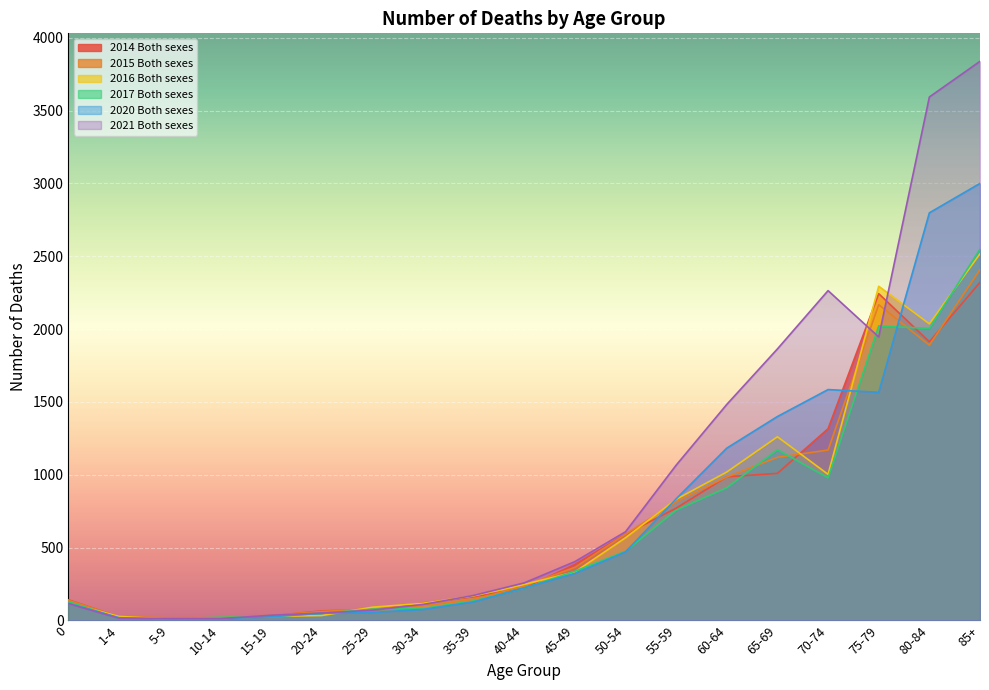

How many values in the 2014 Both sexes series are below 222?

9